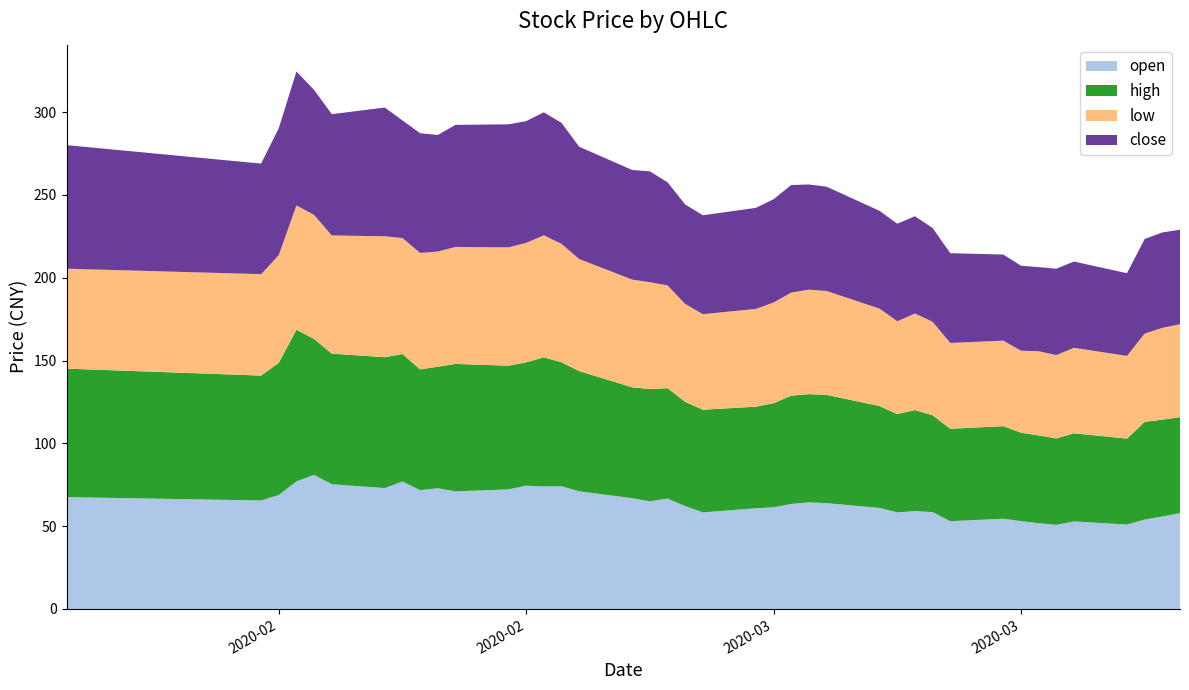

Reading left to right, extract all data points from this chart.

open: 67.5	65.5	68.8	77.0	81.0	75.3	73.0	77.0	71.7	72.9	71.0	72.2	74.4	74.0	74.1	71.0	66.9	65.0	66.7	62.1	58.3	60.8	61.4	63.4	64.4	63.9	61.0	58.3	59.1	58.5	53.0	54.5	53.0	51.8	50.8	52.9	51.0	54.0	55.8	57.9
high: 77.6	75.4	79.8	91.6	82.0	78.9	79.0	77.0	72.9	73.4	77.0	74.7	74.5	78.0	74.9	72.6	67.0	67.8	66.7	63.0	62.0	61.3	62.9	65.4	65.3	65.4	61.5	59.4	61.0	58.5	55.8	55.9	53.4	53.0	52.2	53.2	51.9	59.0	58.5	57.9
low: 60.3	61.2	65.0	75.0	74.9	71.3	73.0	70.0	70.3	69.5	70.6	71.4	72.1	73.6	71.5	67.6	65.0	64.5	62.0	59.1	57.7	59.0	60.8	62.2	63.1	62.7	58.8	56.0	58.3	56.4	51.8	51.6	49.5	50.8	50.3	51.6	49.9	53.3	55.4	56.1
close: 74.6	66.8	76.7	80.8	75.5	73.2	77.7	71.0	72.3	70.4	73.7	74.3	73.5	74.3	73.1	67.8	66.2	66.9	62.3	60.0	59.7	61.0	62.4	64.9	63.5	63.0	59.0	58.9	58.7	56.6	54.2	52.0	51.3	50.8	52.2	52.1	49.9	57.1	57.6	57.1